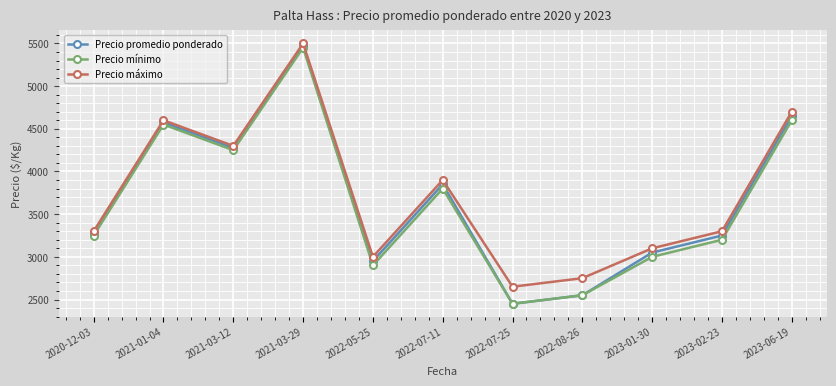

True or false: Precio mínimo and Precio máximo intersect in this chart.

False